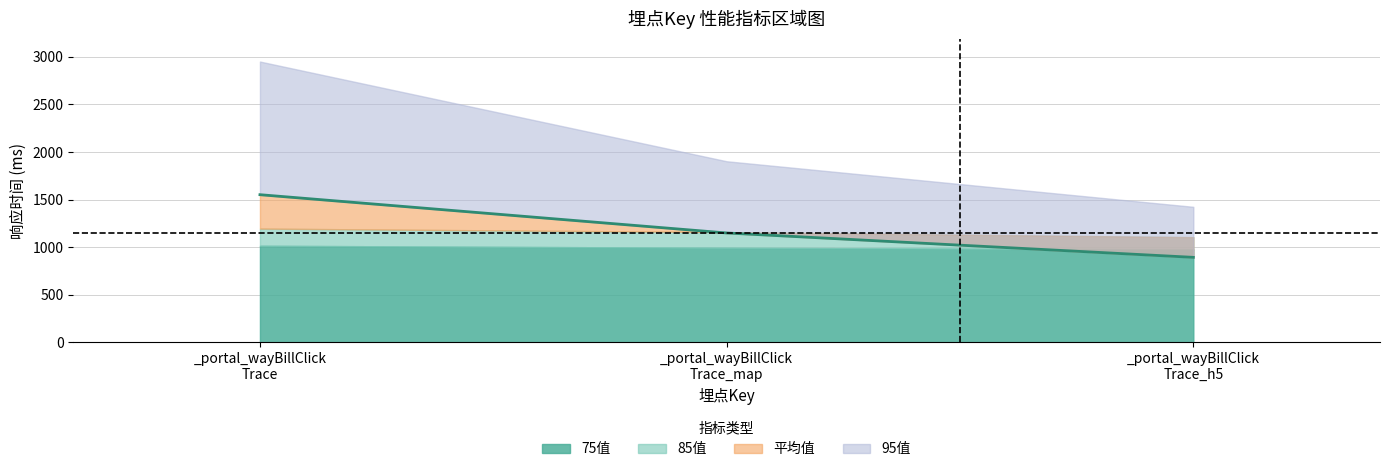

Does the chart have visible grid lines?

Yes